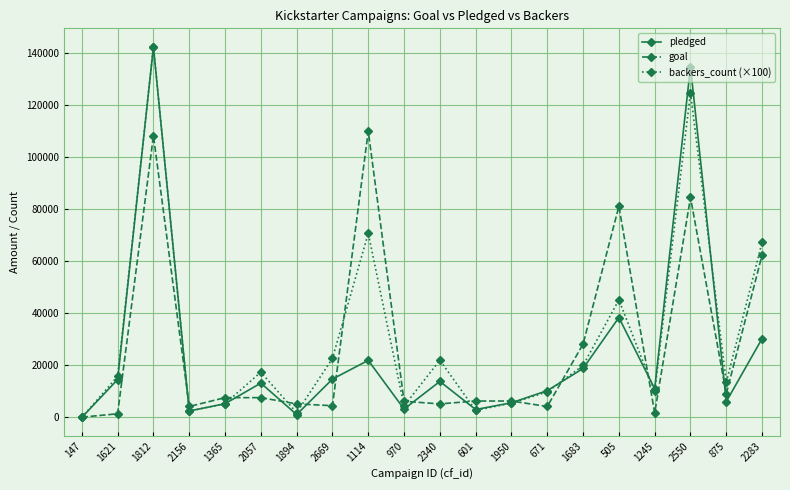

What is the lowest value of the goal series?

100